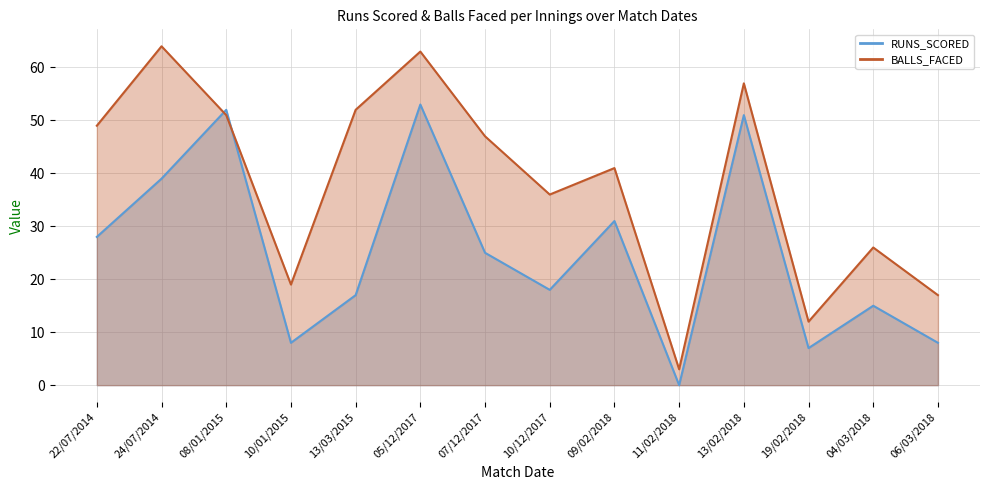

What is the difference between the maximum and second lowest values in the BALLS_FACED series?

52